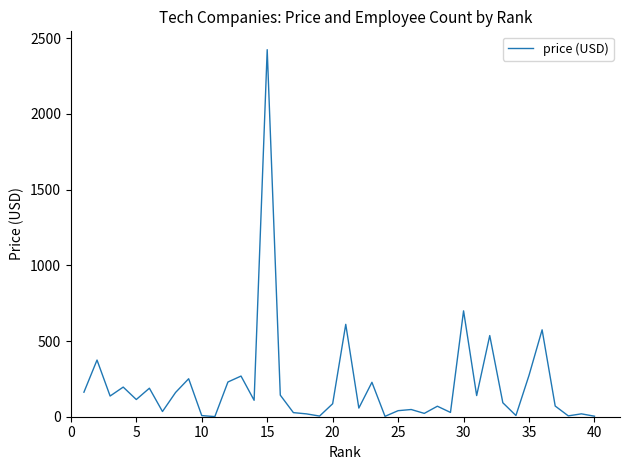

What is the difference between the maximum and minimum values?

2422.9